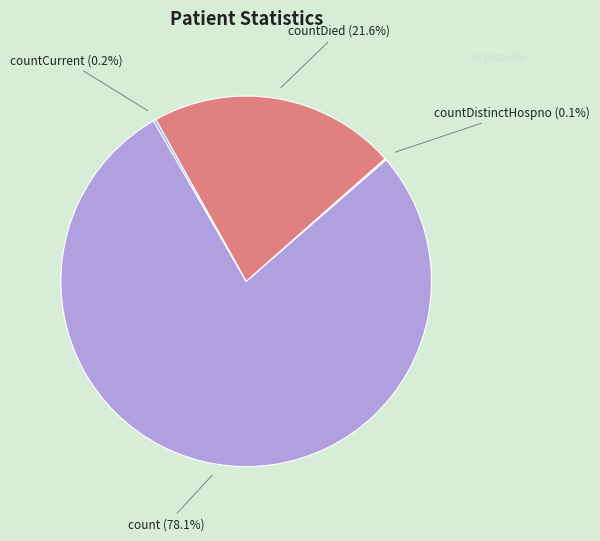

Is there any slice that represents more than half of the pie?

Yes